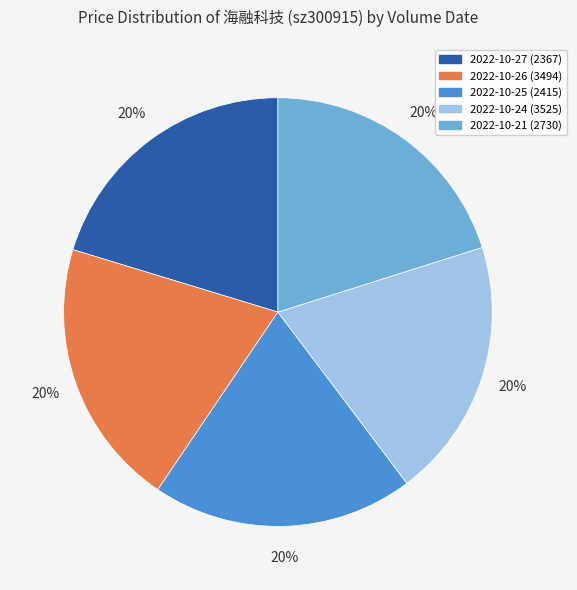

Is it true that 2022-10-25 (2415) is 20% of the pie?

True